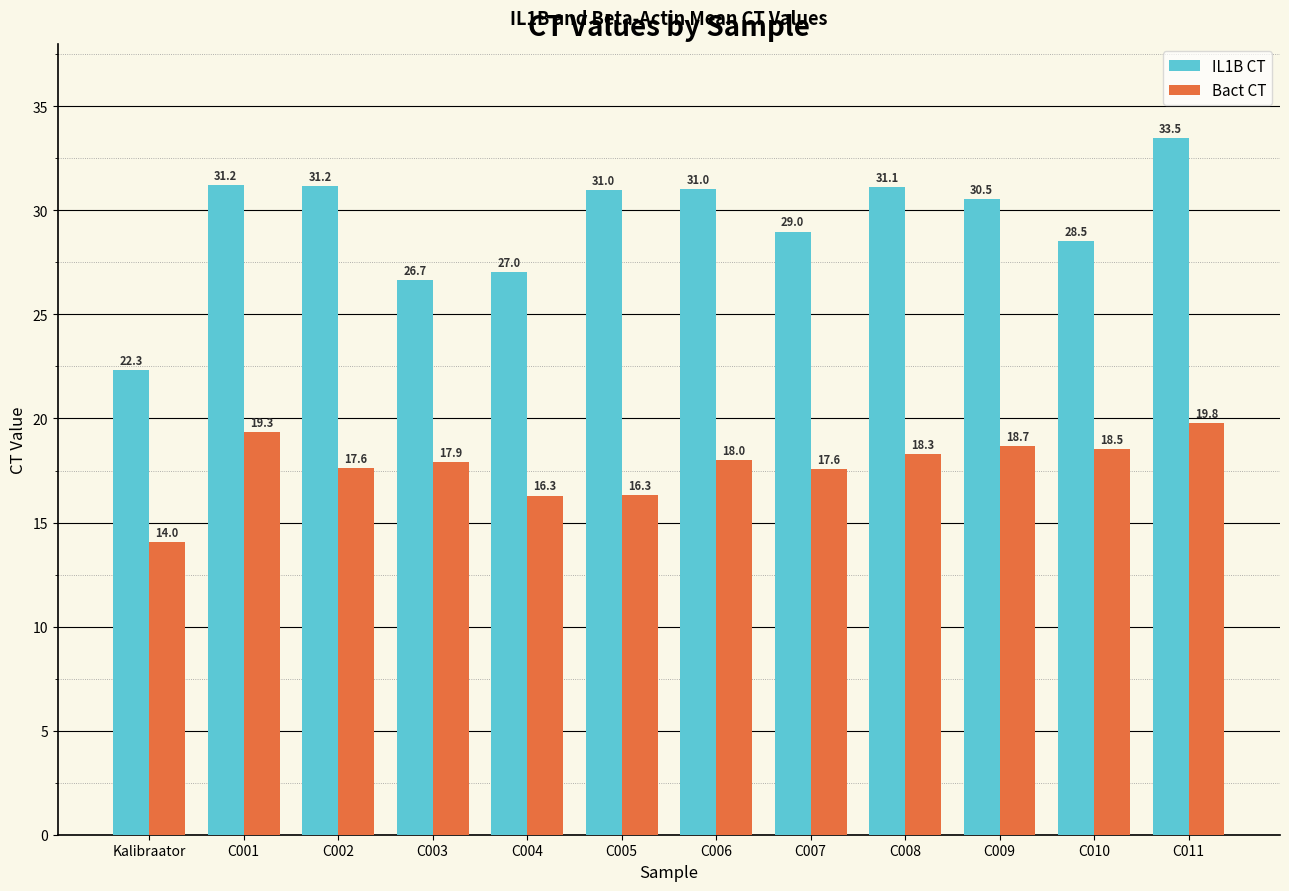

What are all the series names shown in the legend?

IL1B CT, Bact CT